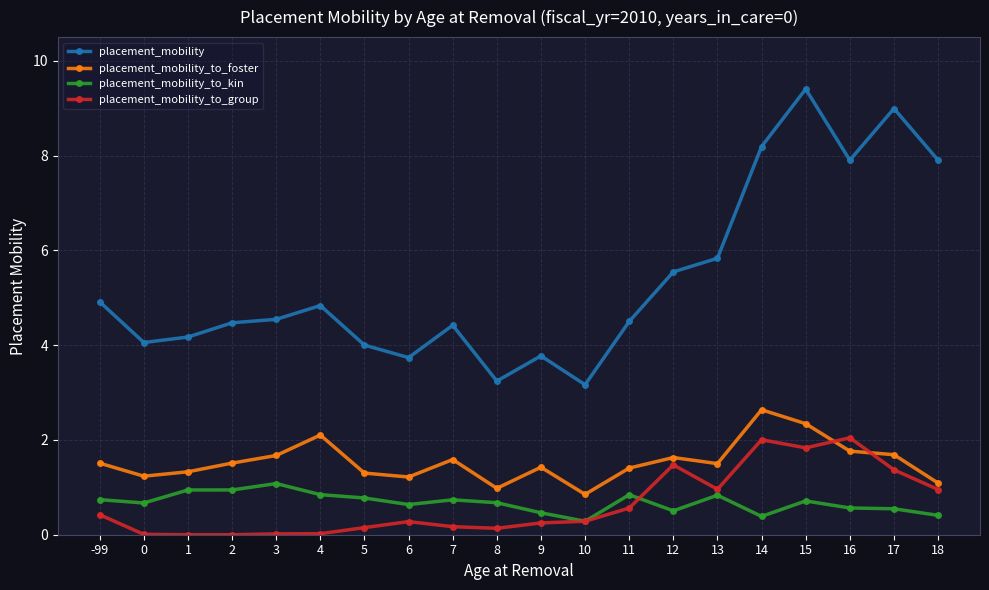

Is the value of placement_mobility_to_kin at 2 greater than the value of placement_mobility_to_group at 10?

Yes